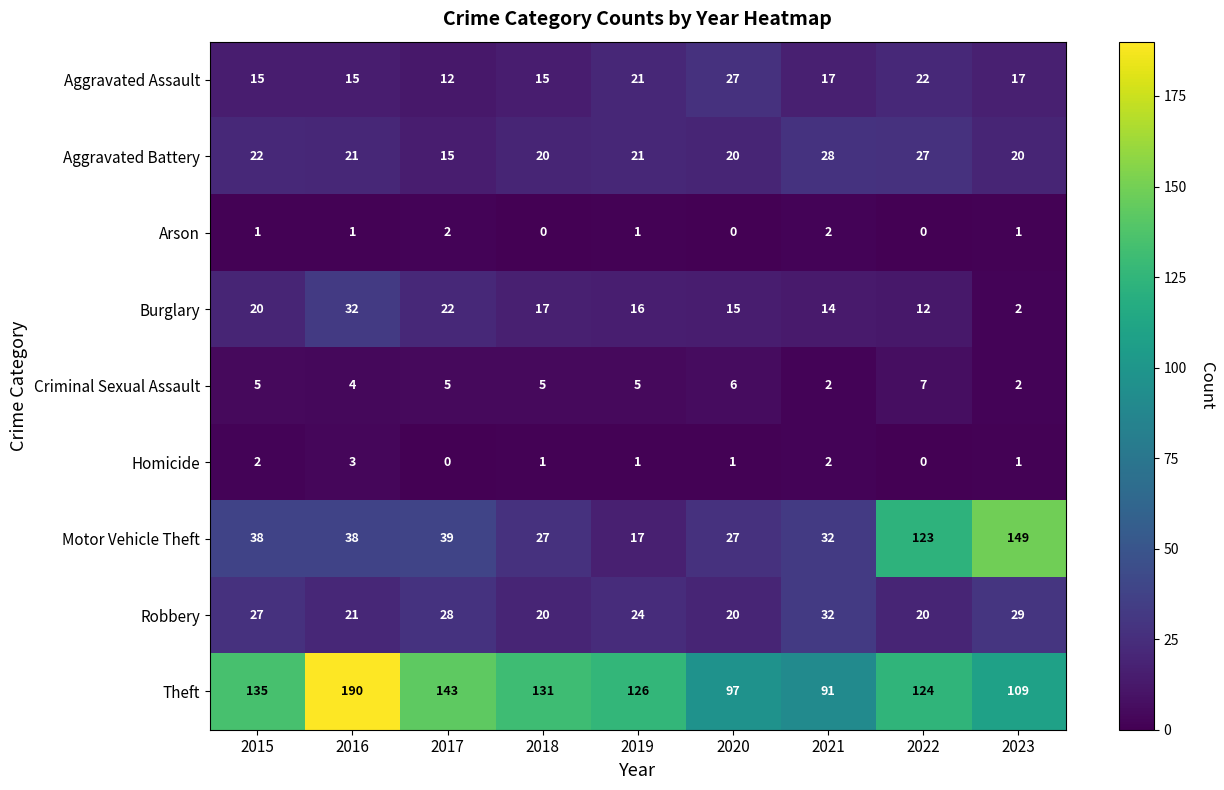

What is the difference between the Criminal Sexual Assault values at 2016 and 2022?

3